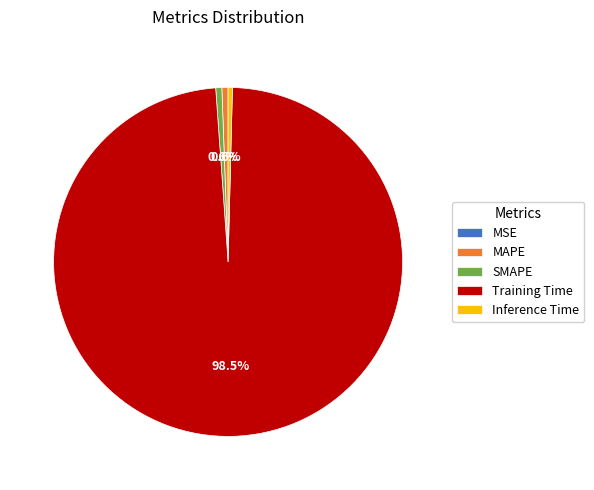

Which slice is the largest?

Training Time